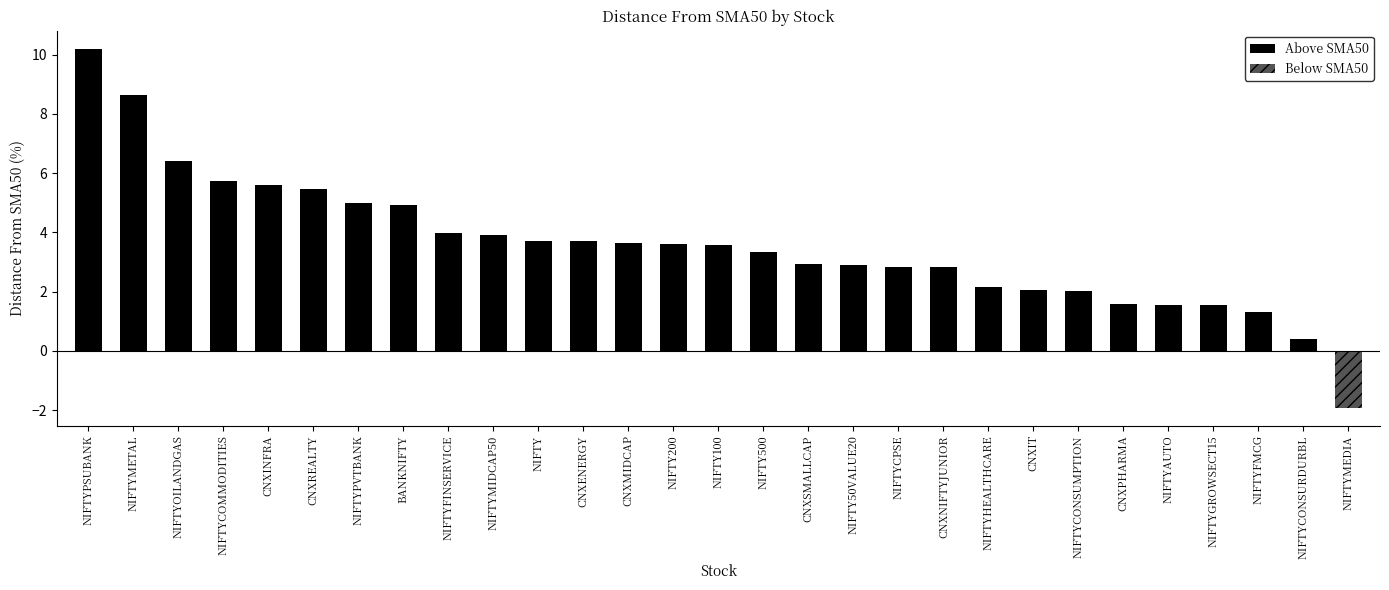

At which category does the chart reach its minimum across all series?

NIFTYCONSURDURBL